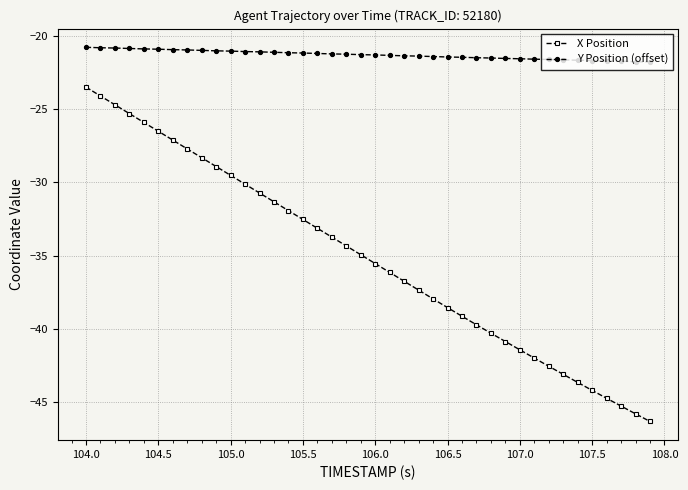

Which series has the largest range (max minus min)?

X Position